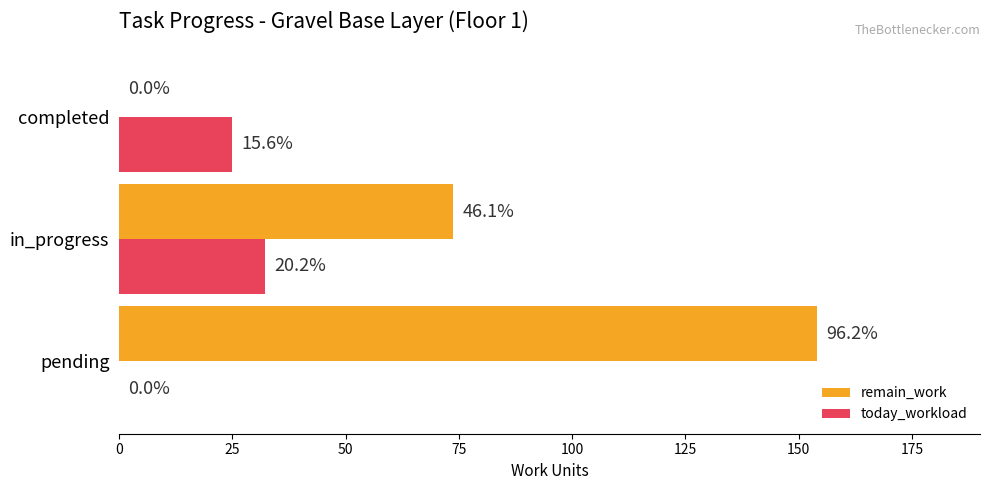

What is the sum of all today_workload values?

57.2